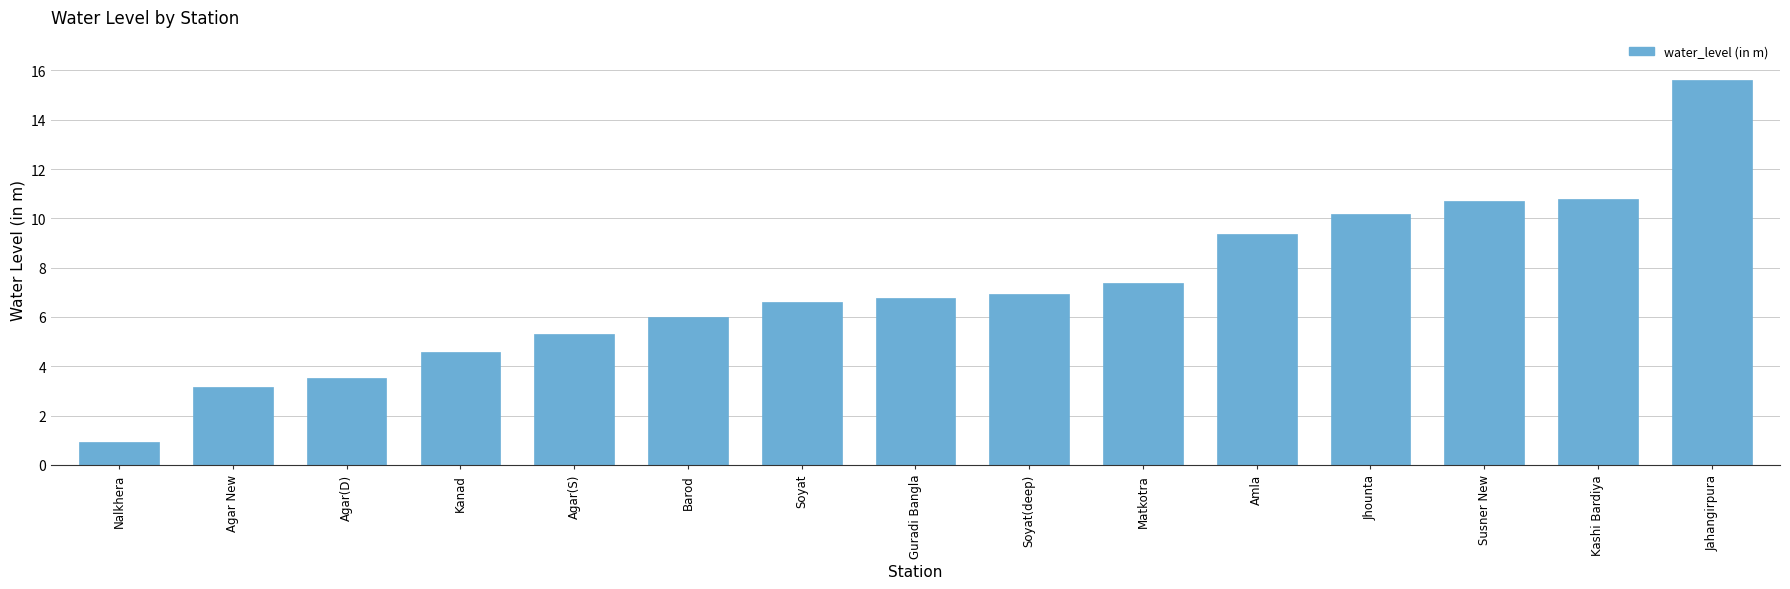

Reading left to right, transcribe all the data shown in this chart.

Nalkhera=0.9	Agar New=3.2	Agar(D)=3.5	Kanad=4.6	Agar(S)=5.3	Barod=6.0	Soyat=6.6	Guradi Bangla=6.8	Soyat(deep)=6.9	Matkotra=7.4	Amla=9.4	Jhounta=10.2	Susner New=10.7	Kashi Bardiya=10.8	Jahangirpura=15.6